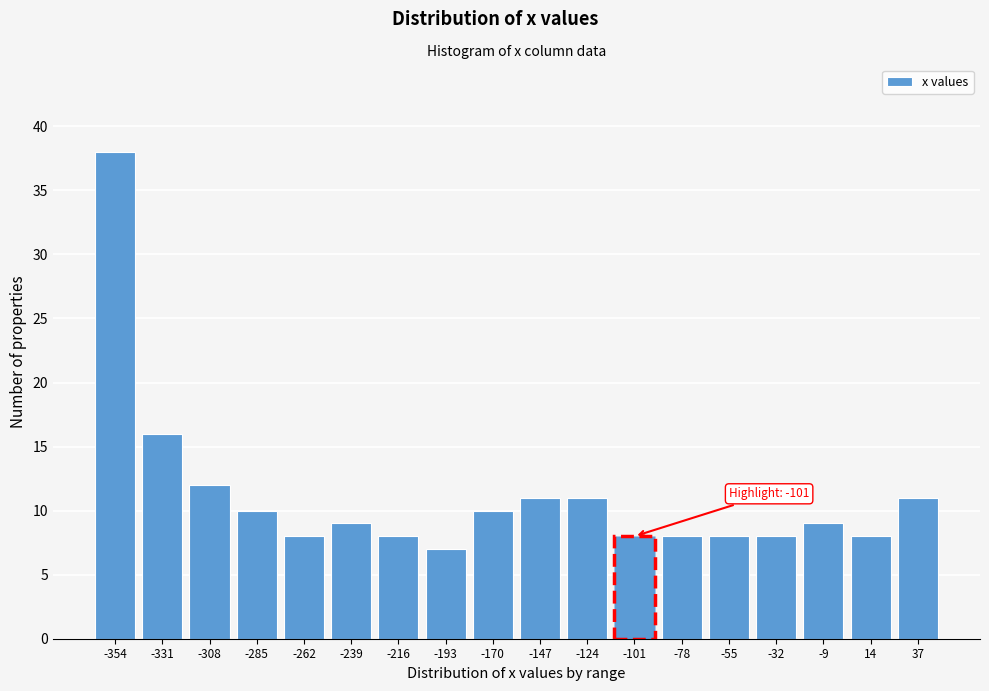

Reading left to right, extract all data points from this chart.

-354=38	-331=16	-308=12	-285=10	-262=8	-239=9	-216=8	-193=7	-170=10	-147=11	-124=11	-101=8	-78=8	-55=8	-32=8	-9=9	14=8	37=11